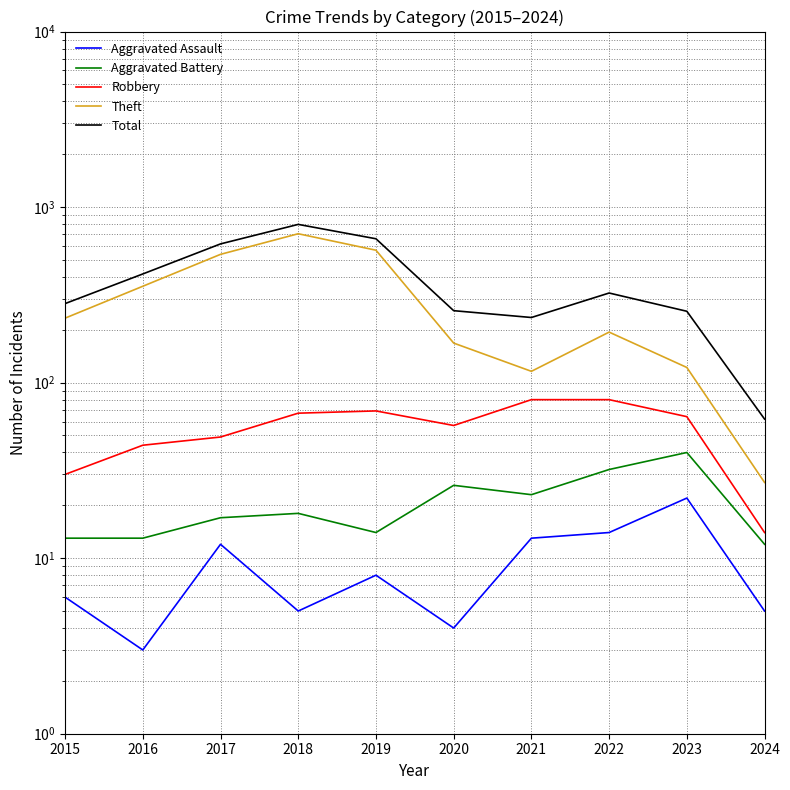

Reading right to left, list all the values displayed in this chart.

Aggravated Assault: 2024=5	2023=22	2022=14	2021=13	2020=4	2019=8	2018=5	2017=12	2016=3	2015=6
Aggravated Battery: 2024=12	2023=40	2022=32	2021=23	2020=26	2019=14	2018=18	2017=17	2016=13	2015=13
Robbery: 2024=14	2023=64	2022=80	2021=80	2020=57	2019=69	2018=67	2017=49	2016=44	2015=30
Theft: 2024=27	2023=122	2022=194	2021=116	2020=168	2019=568	2018=705	2017=538	2016=354	2015=233
Total: 2024=62	2023=255	2022=324	2021=235	2020=257	2019=660	2018=797	2017=617	2016=416	2015=282